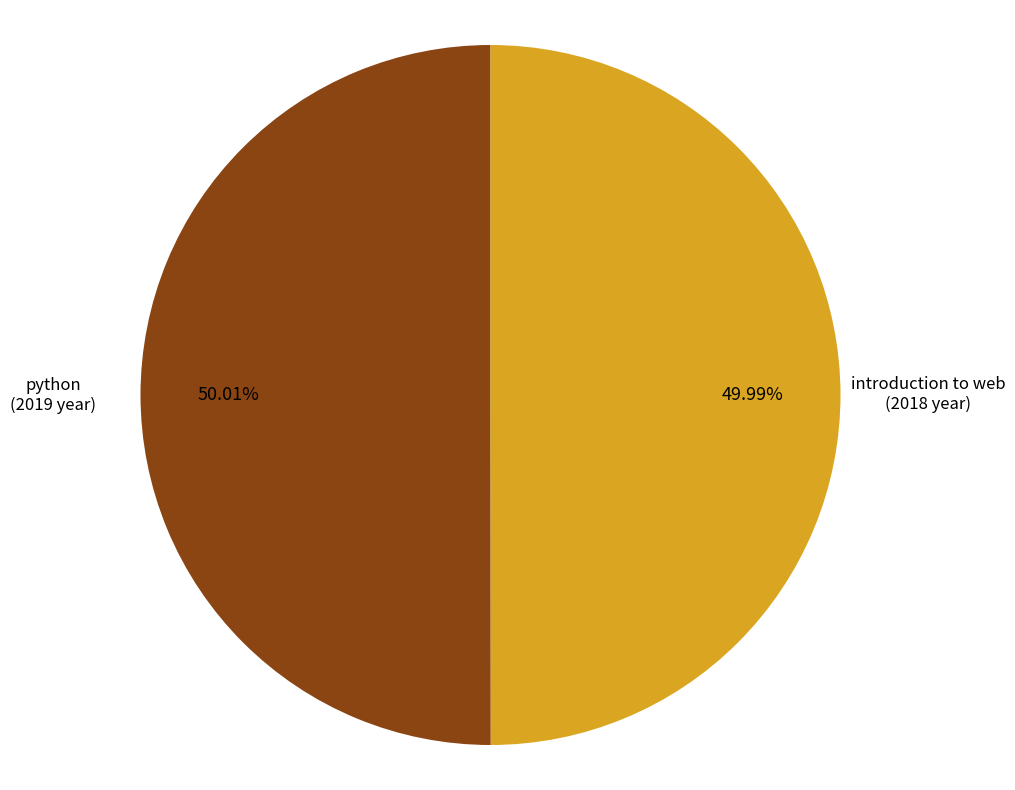

Combined, what portion of the pie is introduction to web and python?

100.0%